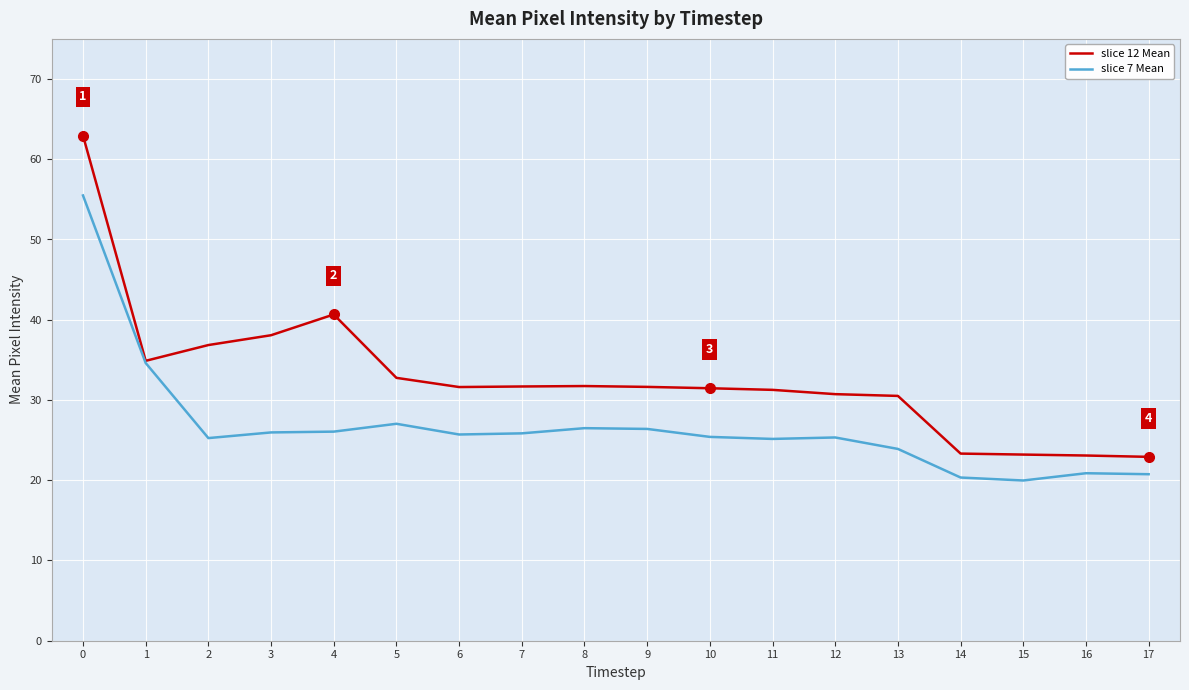

Which series changed the most between 1 and 2?

slice 7 Mean